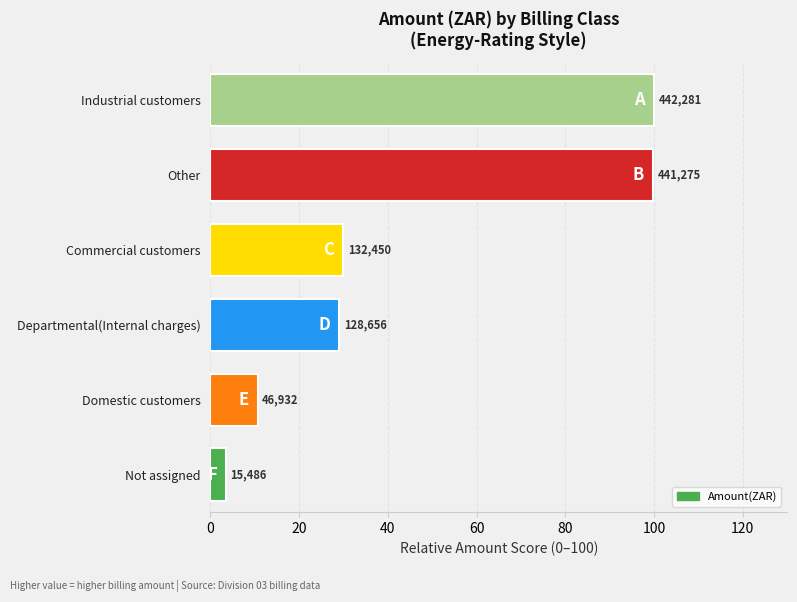

How many bars are there in total?

6